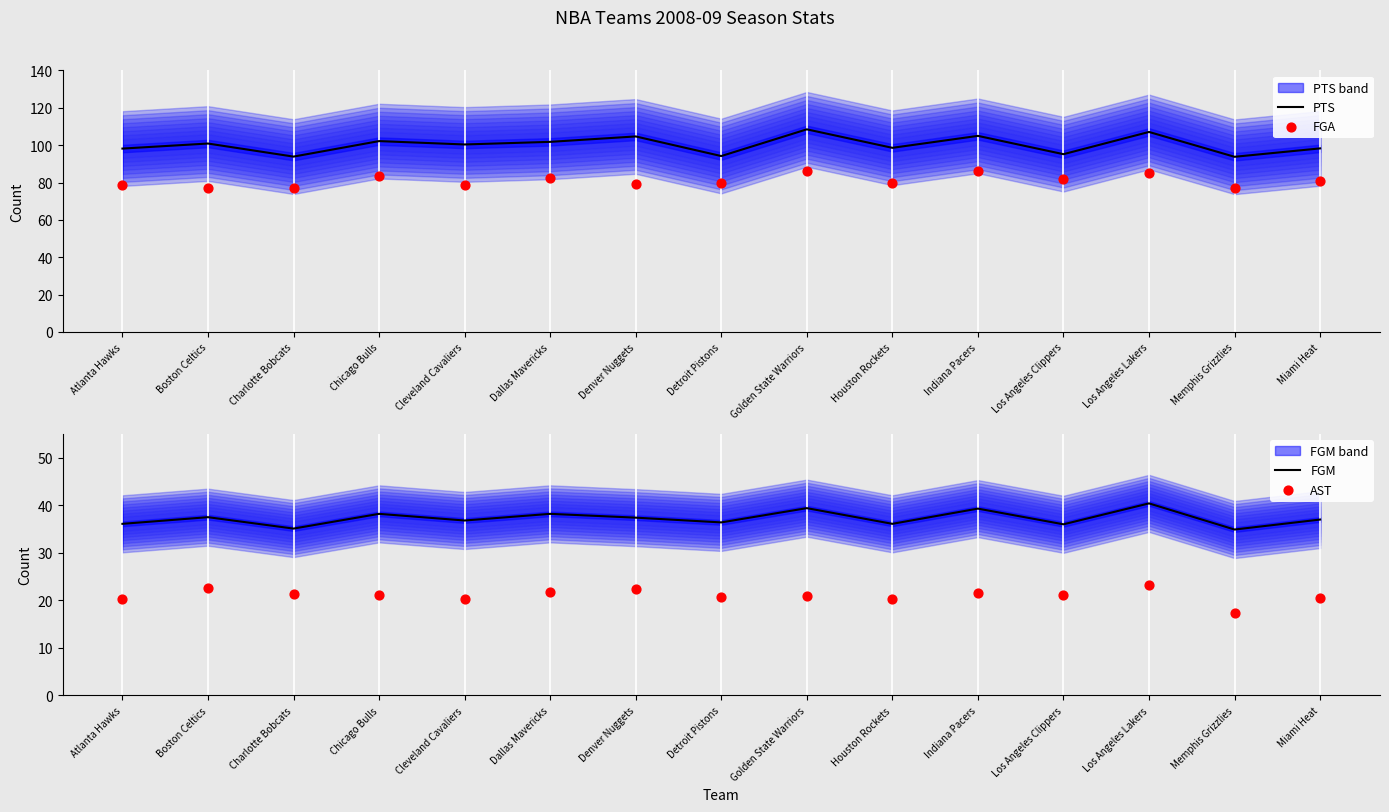

At how many categories does at least one series exceed 85?

15